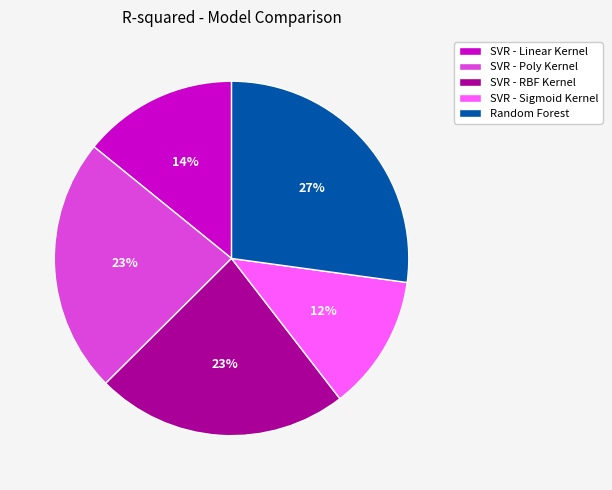

Combined, do SVR - Sigmoid Kernel and SVR - Poly Kernel account for over 50%?

No